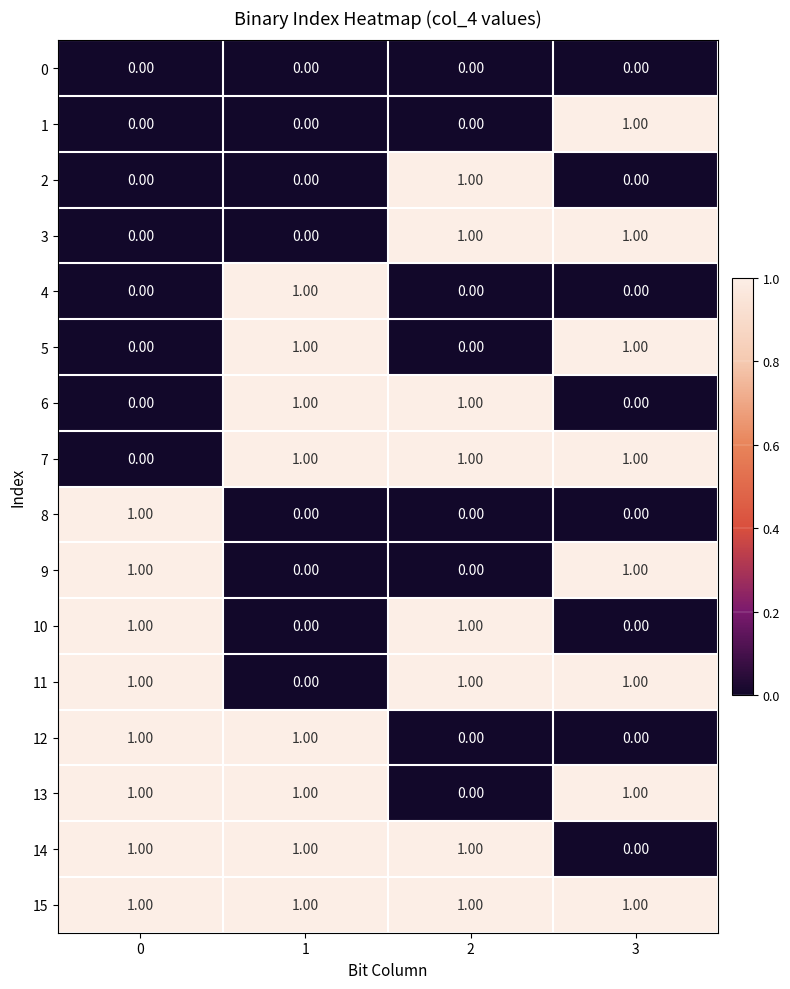

What is the total value across all series at 1?

8